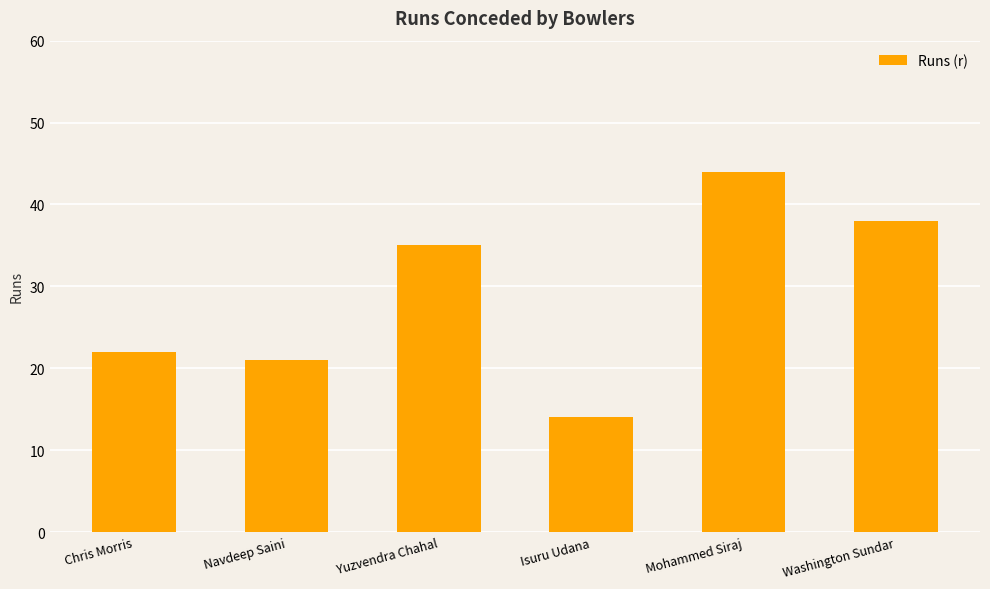

Reading left to right, list all the values displayed in this chart.

Chris Morris=22	Navdeep Saini=21	Yuzvendra Chahal=35	Isuru Udana=14	Mohammed Siraj=44	Washington Sundar=38